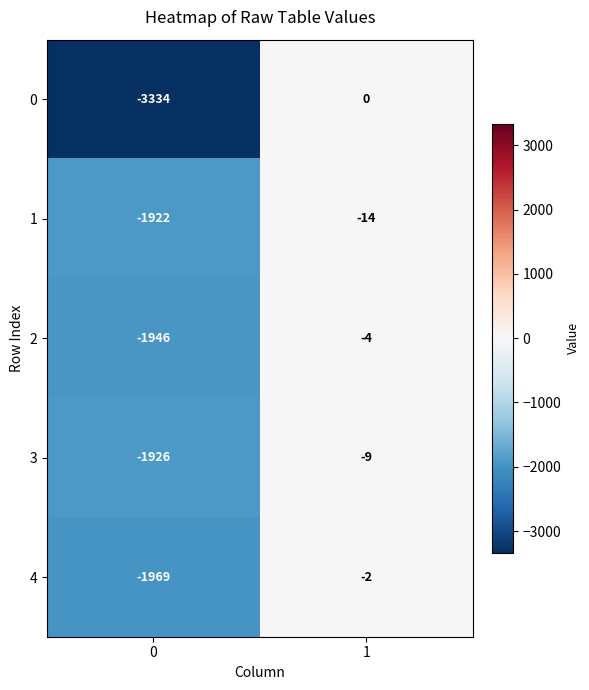

Which series has the largest total across all categories?

3